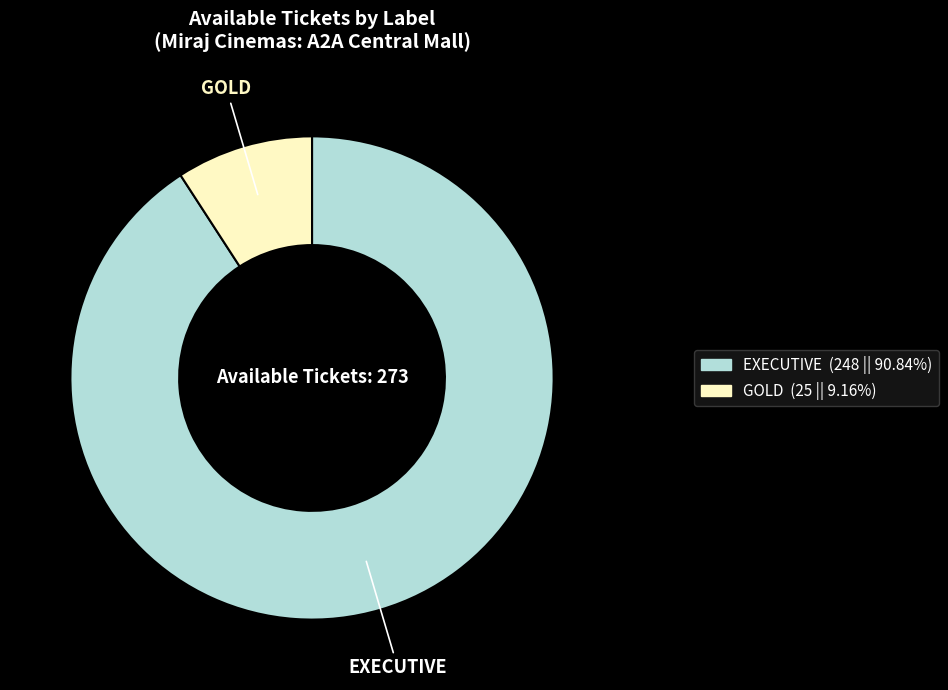

Rank the categories by value from highest to lowest.

EXECUTIVE, GOLD